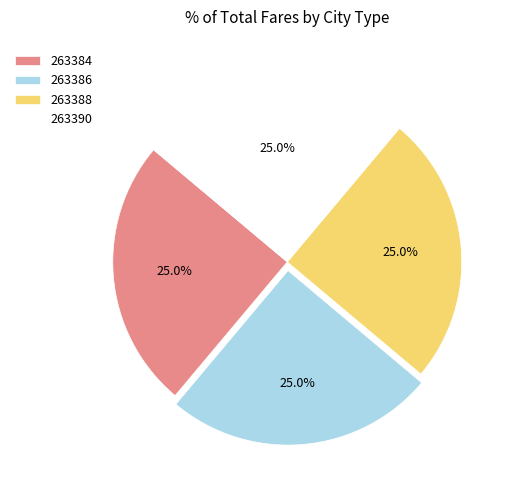

What portion of the pie excludes 263384?

75.0%